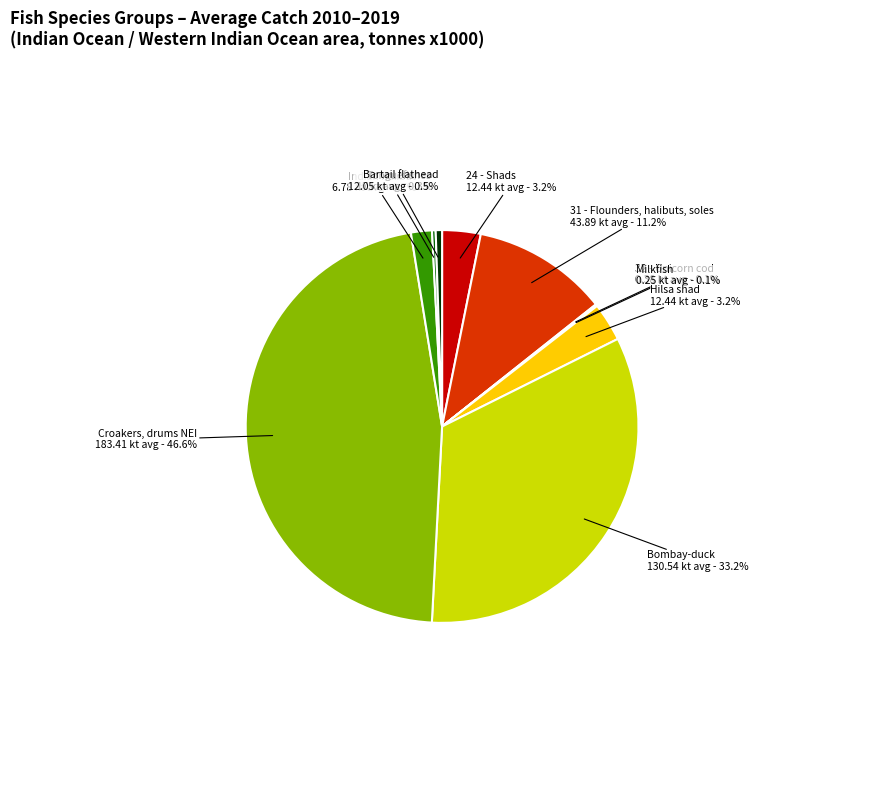

Which has a higher value, 31 - Flounders, halibuts, soles or Tonguefishes?

31 - Flounders, halibuts, soles